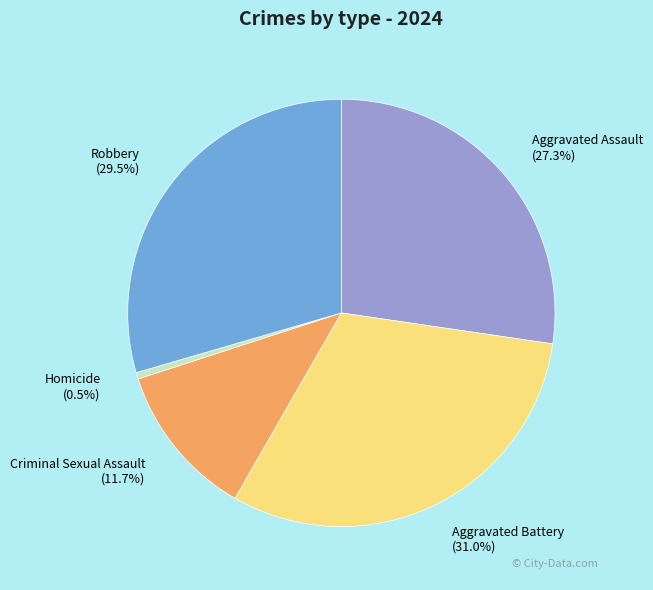

What is the largest slice in the pie chart?

Aggravated Battery